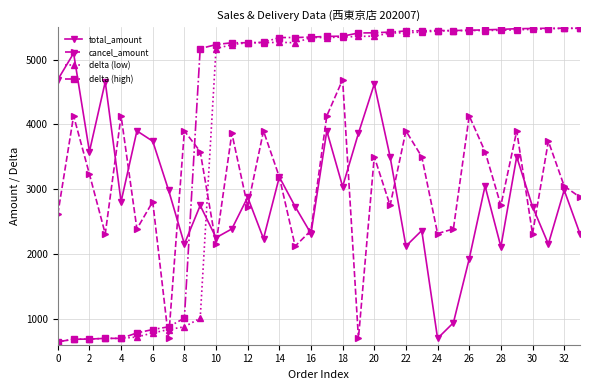

What is the greatest value displayed?

5486.0